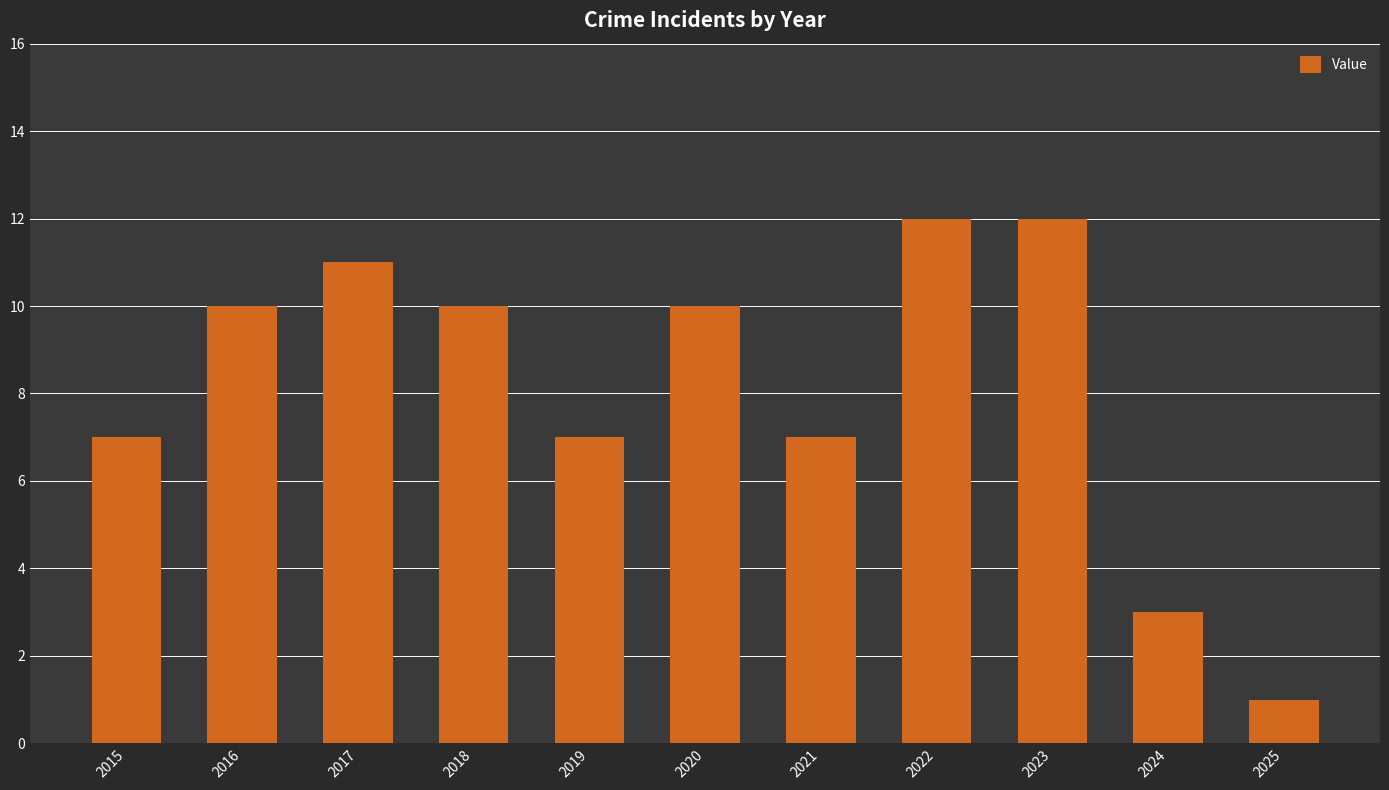

What is the sum of the values at 2025 and 2020?

11